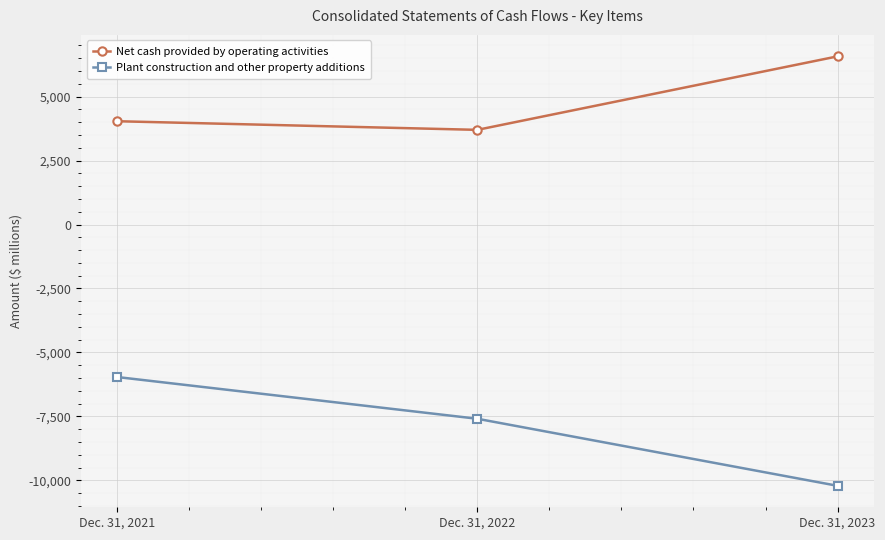

Read the Net cash provided by operating activities value at Dec. 31, 2022.

3700